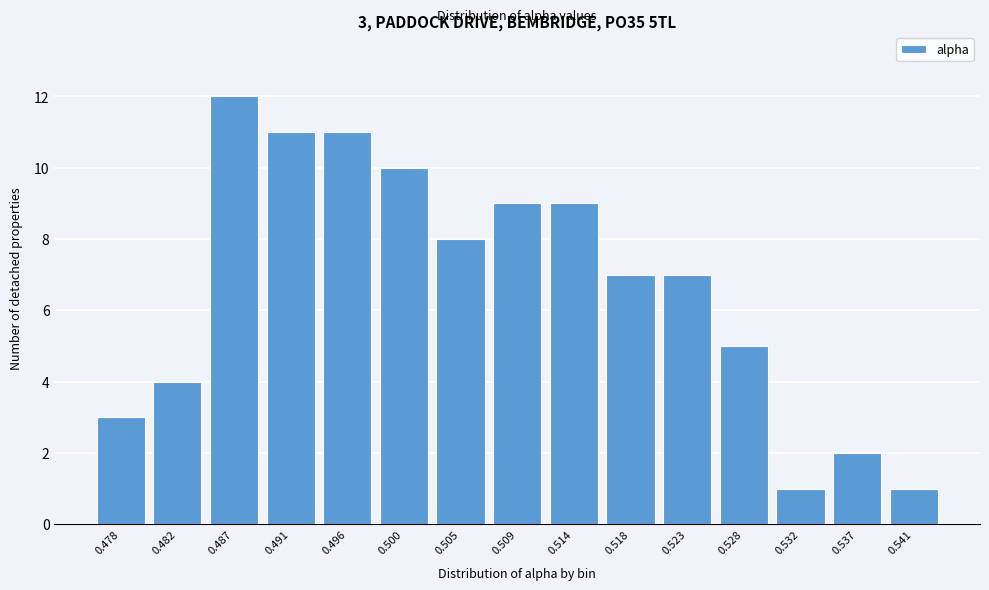

Reading right to left, what are all the values shown in this chart?

0.541=1	0.537=2	0.532=1	0.528=5	0.523=7	0.518=7	0.514=9	0.509=9	0.505=8	0.500=10	0.496=11	0.491=11	0.487=12	0.482=4	0.478=3